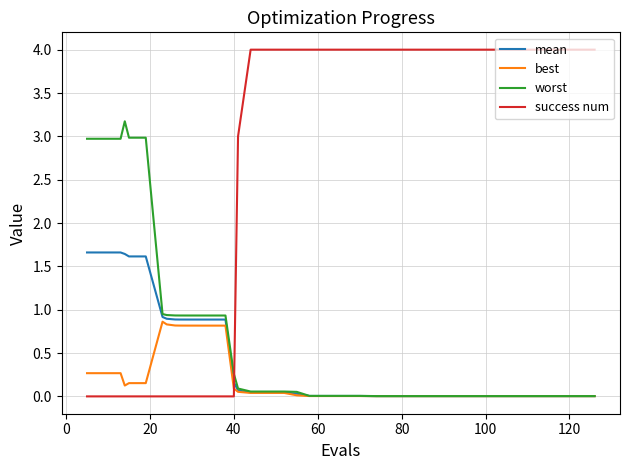

Which series ends up on top after the final intersection of best and success num?

success num